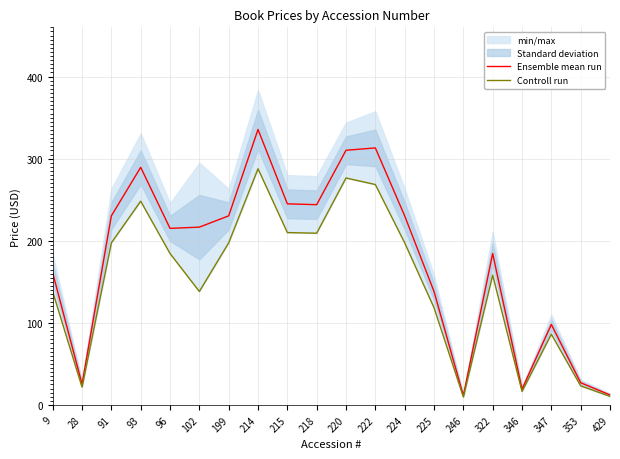

Which series has the largest total across all categories?

Ensemble mean run